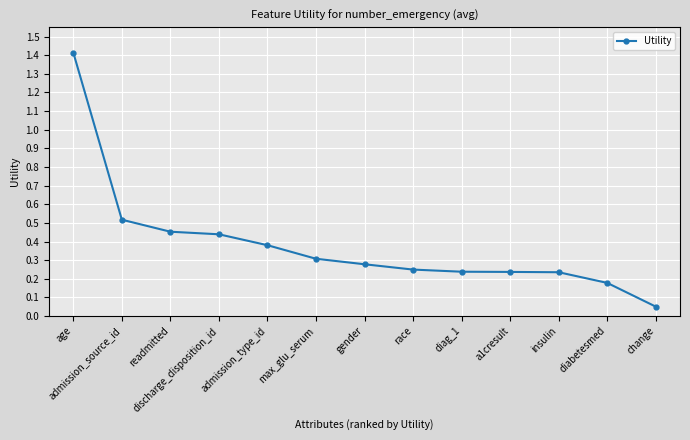

What position from the right is diabetesmed?

2